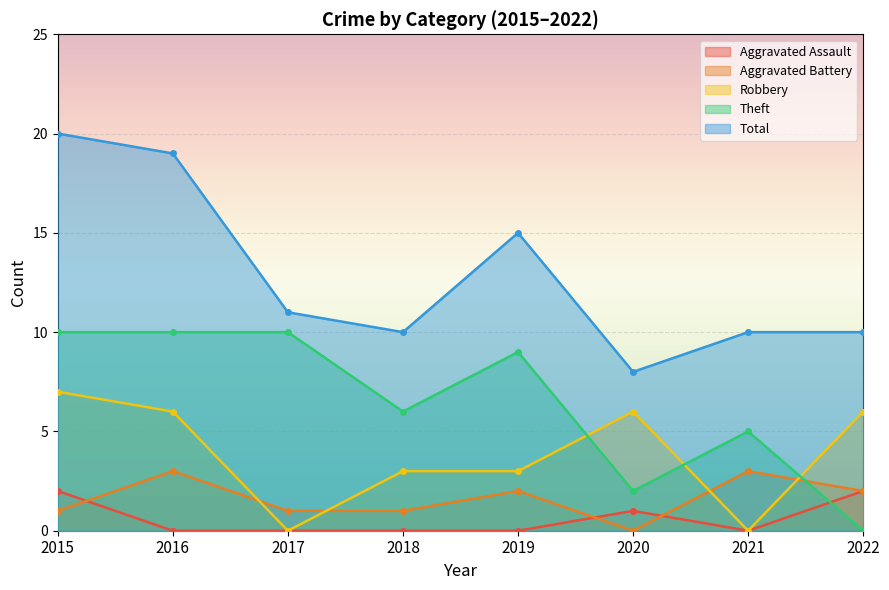

Is it true that Total equals 14 at 2020?

False